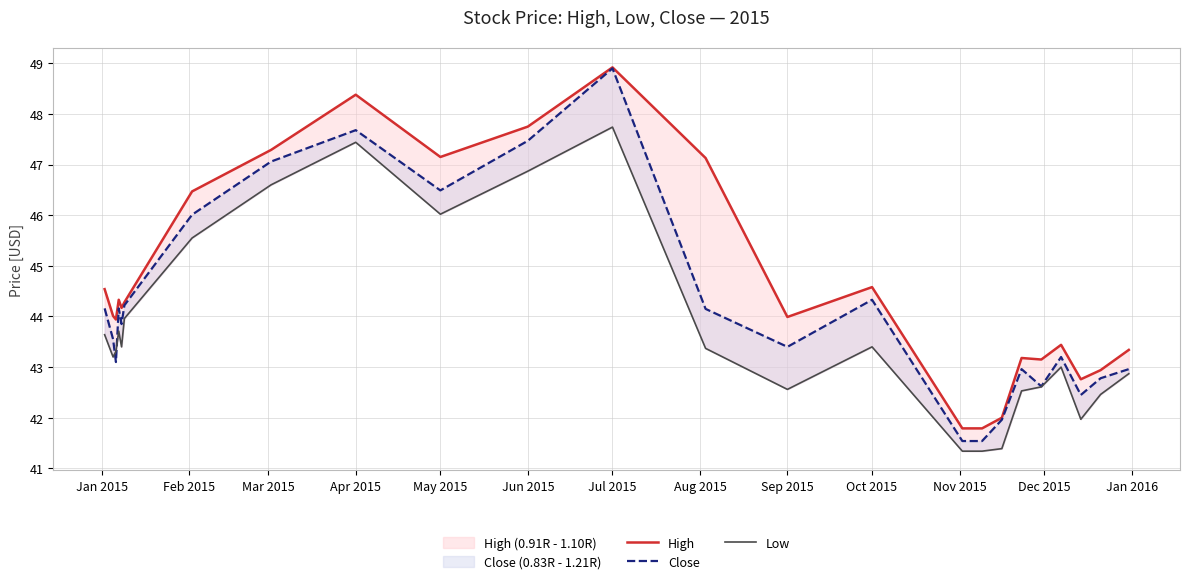

At how many categories does at least one series exceed 41?

24